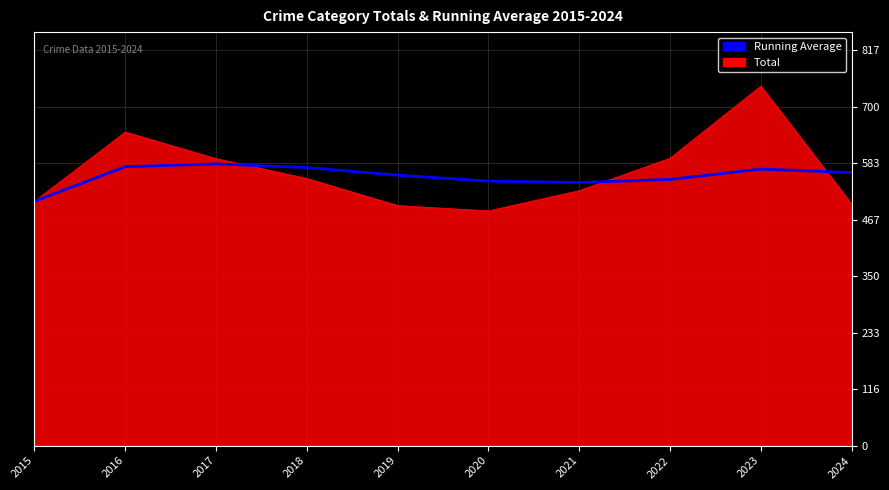

Does the chart display data point markers on the line(s)?

No